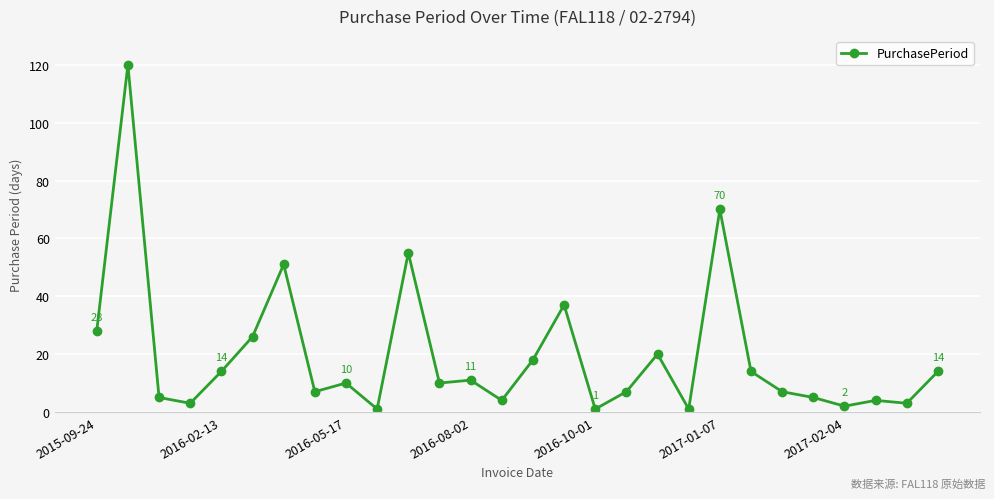

What is the difference between the maximum and second lowest values?

119